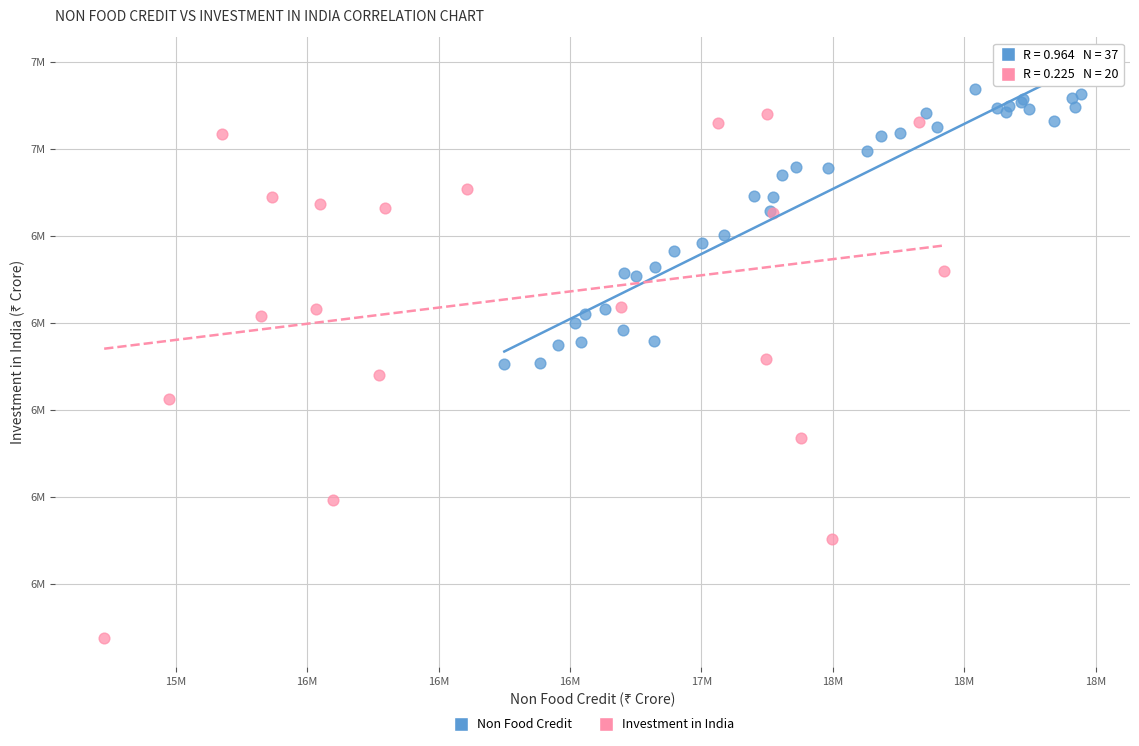

What are all the series names shown in the legend?

Non Food Credit, Investment in India